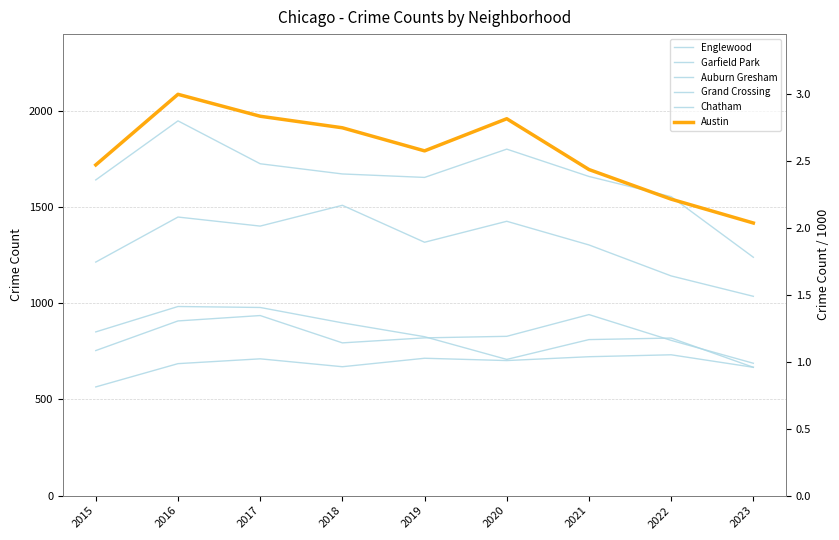

True or false: Grand Crossing and Austin intersect in this chart.

False